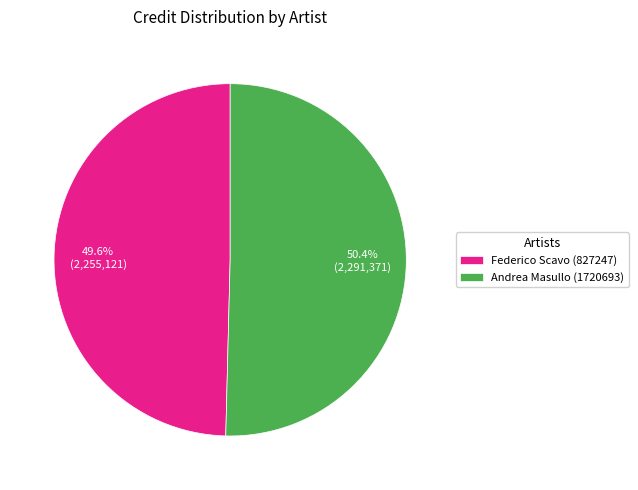

Is there any slice that represents more than half of the pie?

Yes